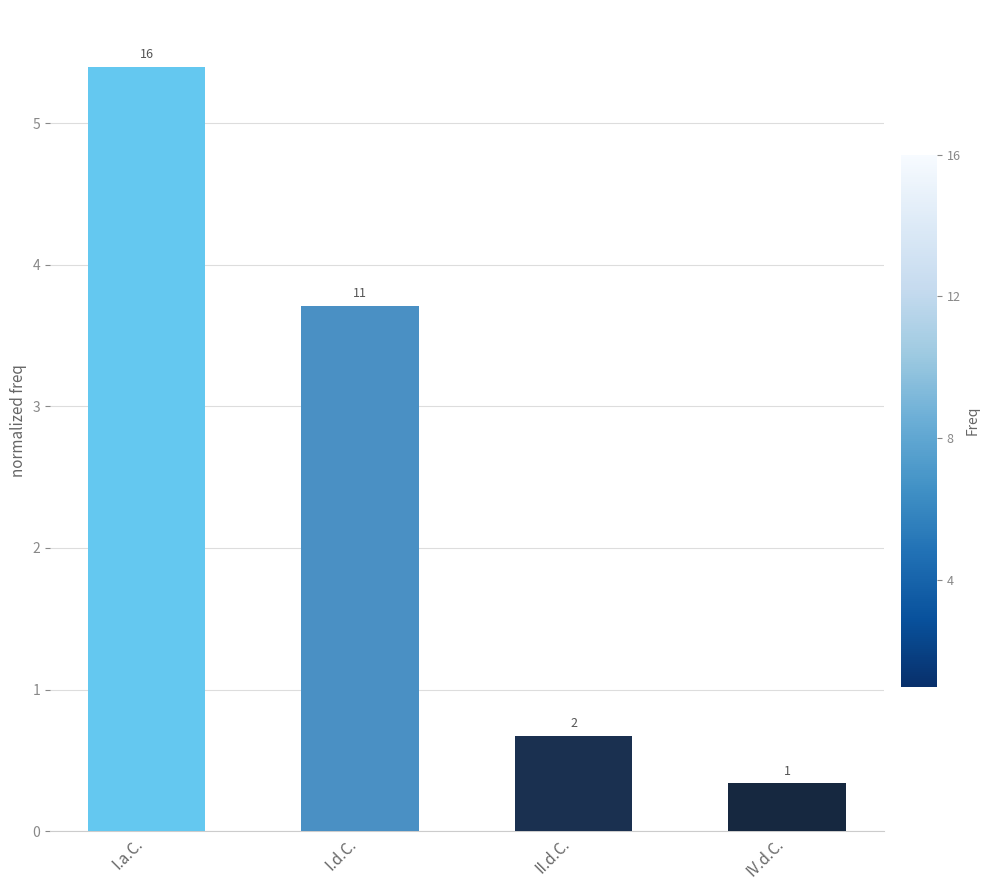

Are the bars horizontal?

No